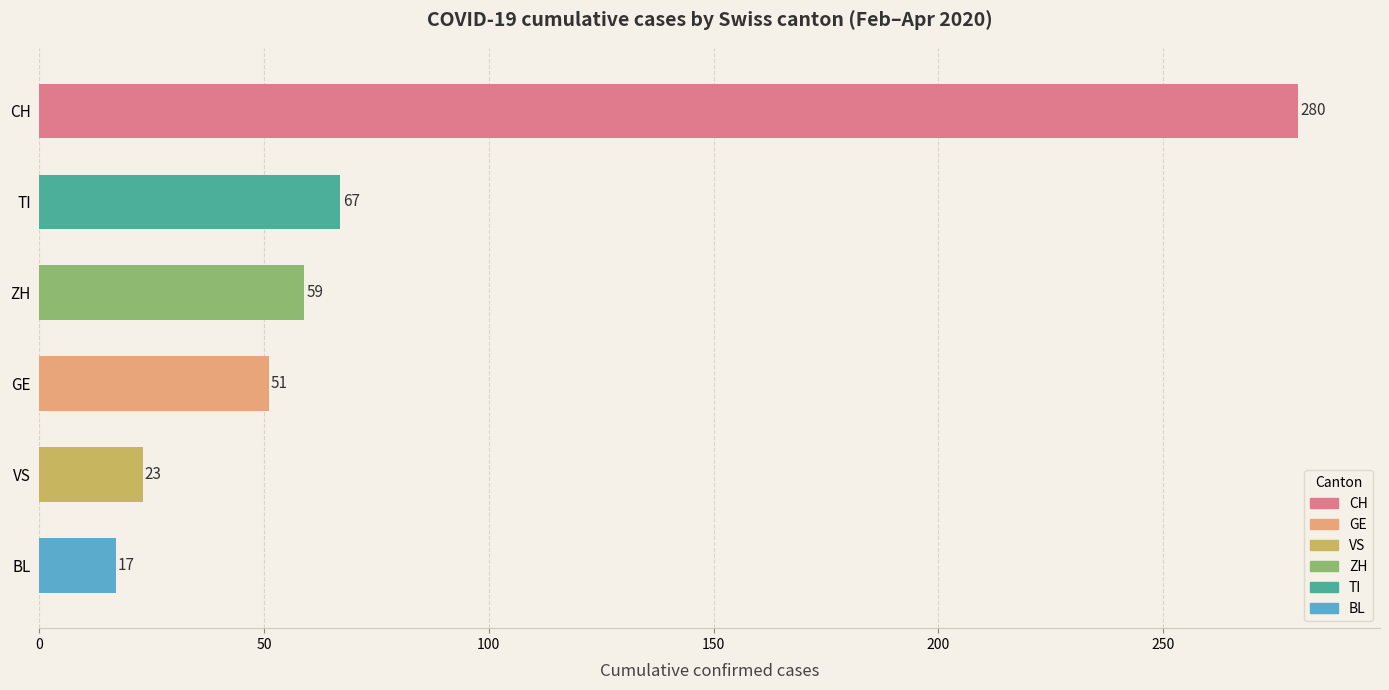

What is the sum of the values at BL and VS?

40